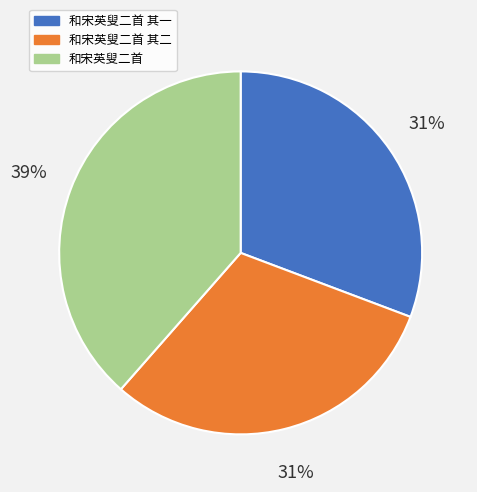

How many slices are in this pie chart?

3